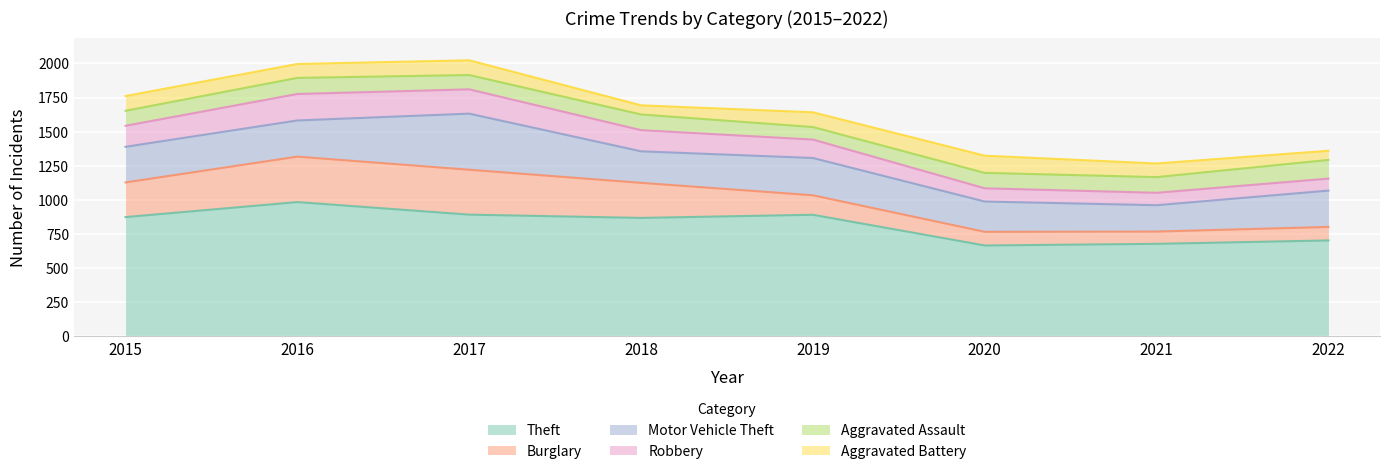

In Aggravated Assault, how many points are higher than both neighbors (excluding endpoints)?

2